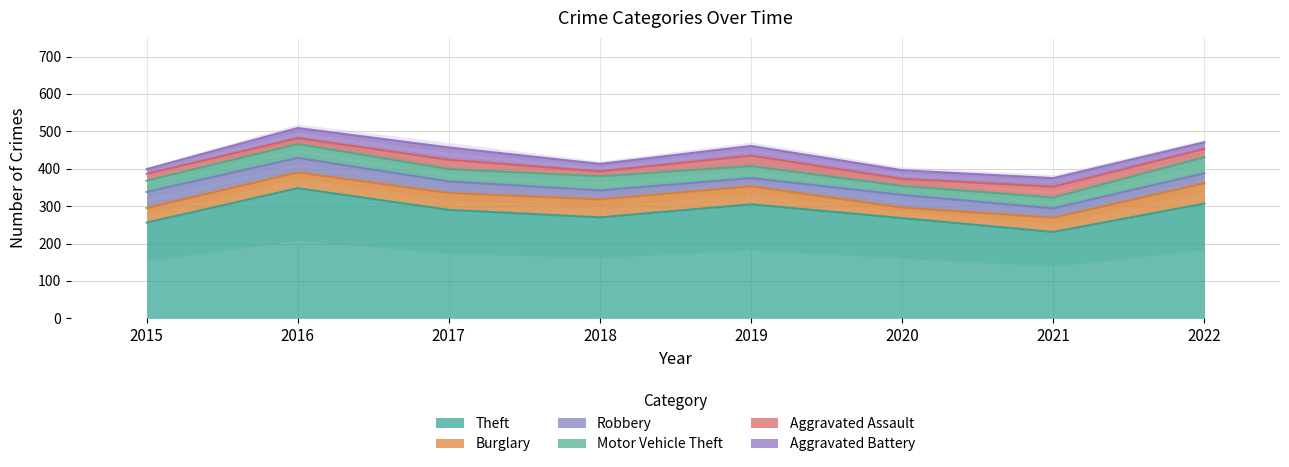

How many lines are shown in the chart?

6